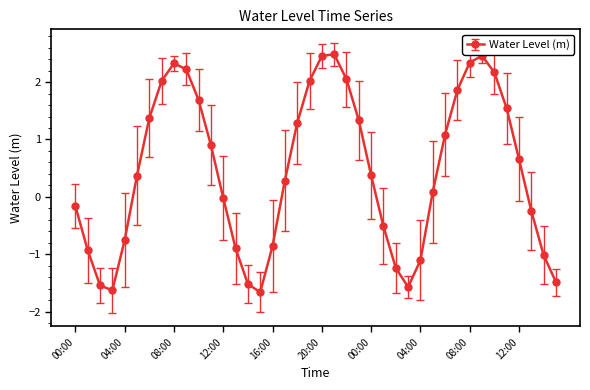

What is the minimum value shown in the chart?

-1.7